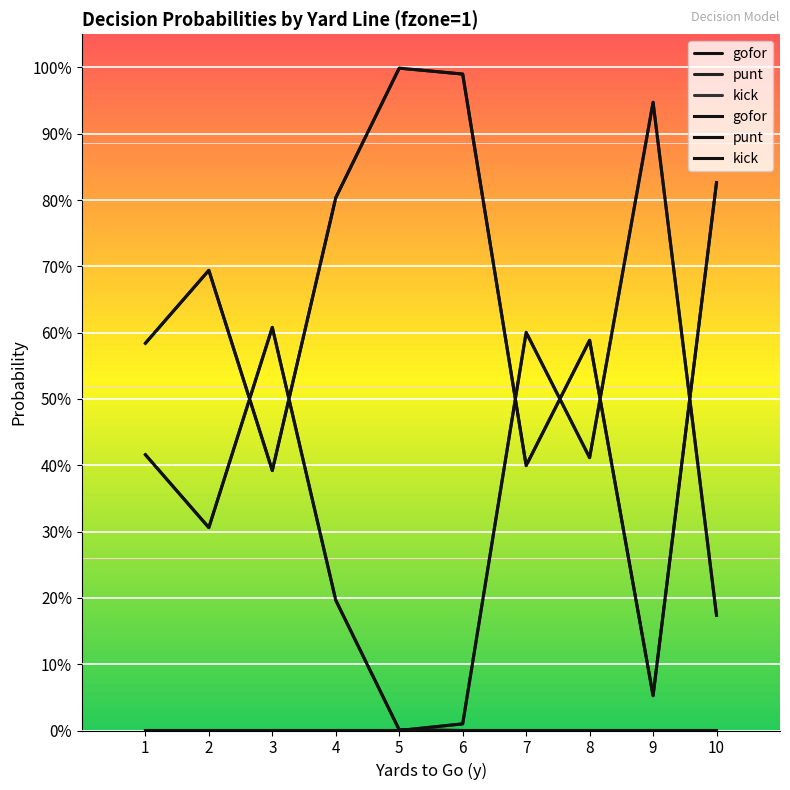

True or false: kick has a value of 0.0 at 2.

True